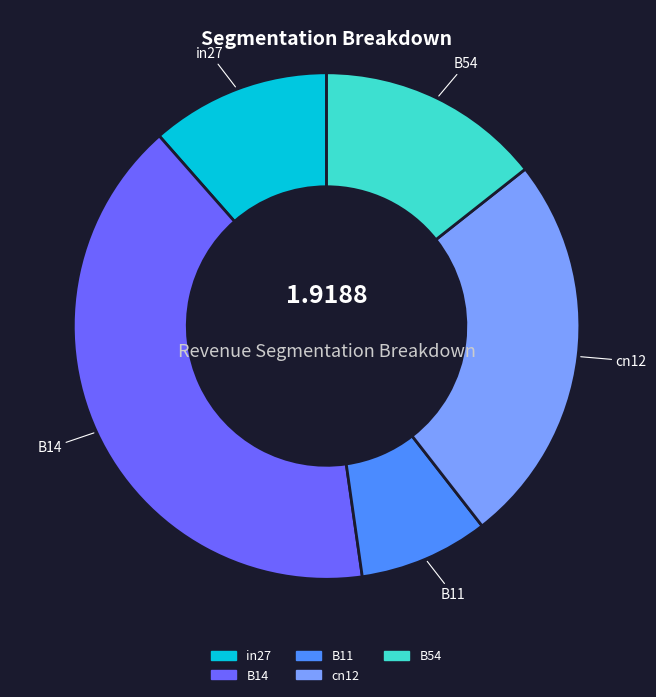

Combined, do in27 and B14 account for over 50%?

Yes